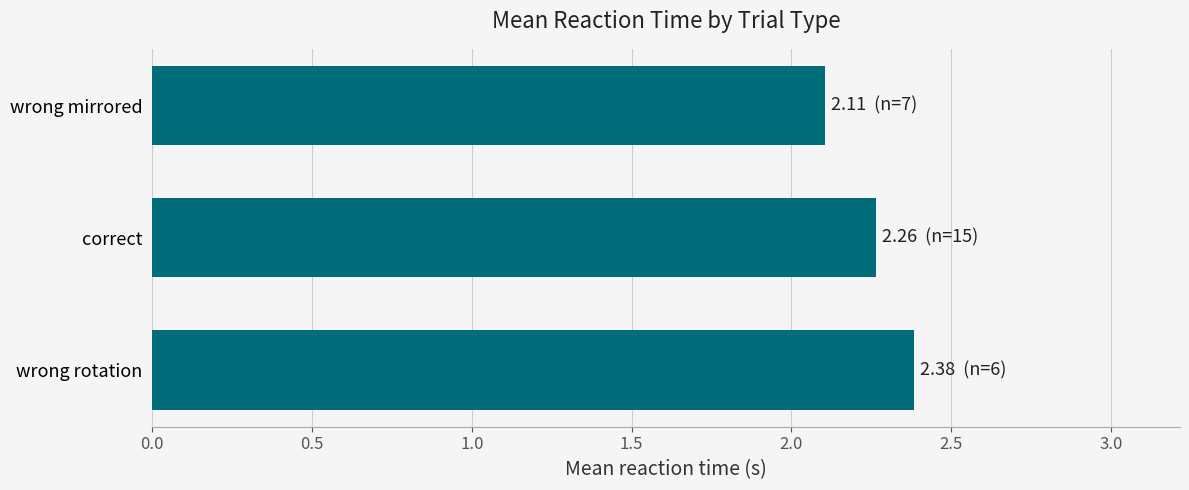

List the labels in order of value, smallest first.

wrong mirrored, correct, wrong rotation